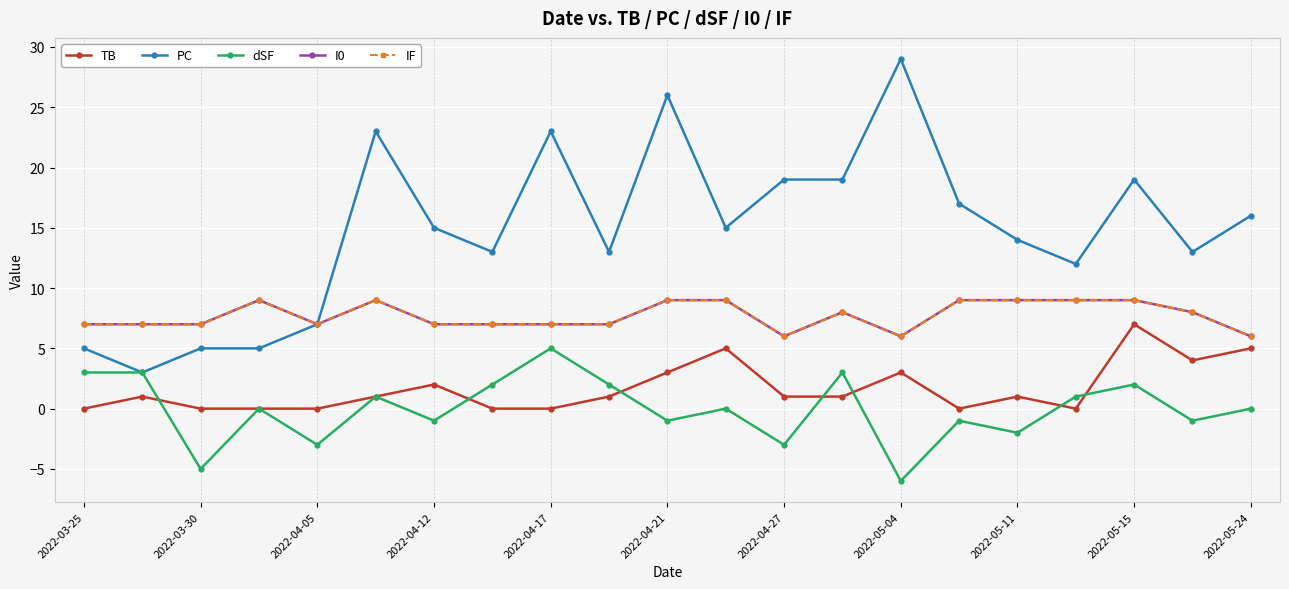

True or false: PC and IF intersect in this chart.

False